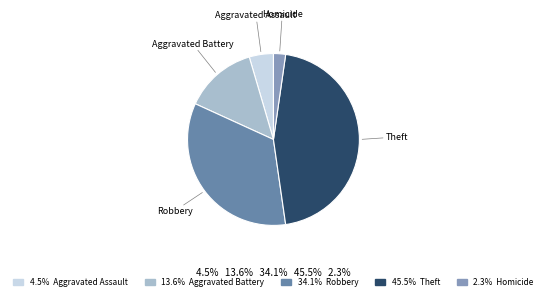

Combined, do Aggravated Assault and Homicide account for over 50%?

No